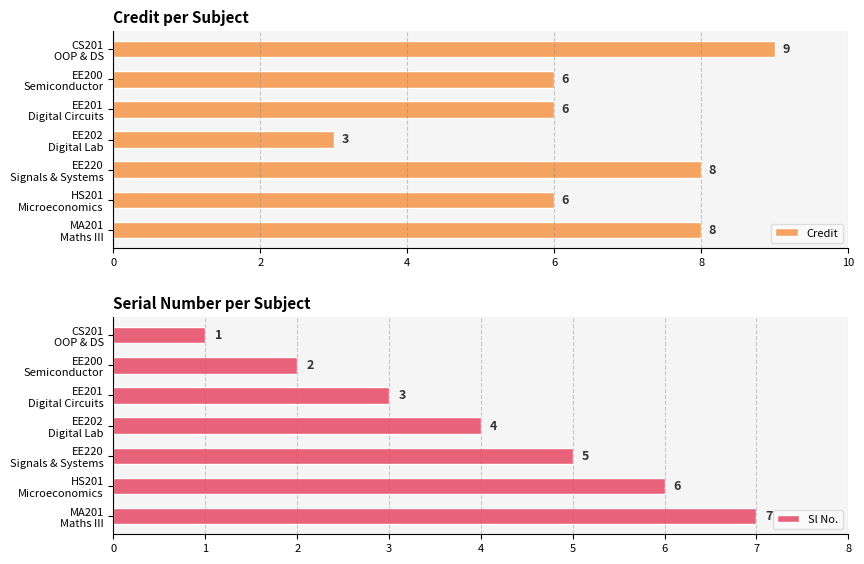

List the labels in order of Sl No. value, largest first.

MA201
Maths III, HS201
Microeconomics, EE220
Signals & Systems, EE202
Digital Lab, EE201
Digital Circuits, EE200
Semiconductor, CS201
OOP & DS